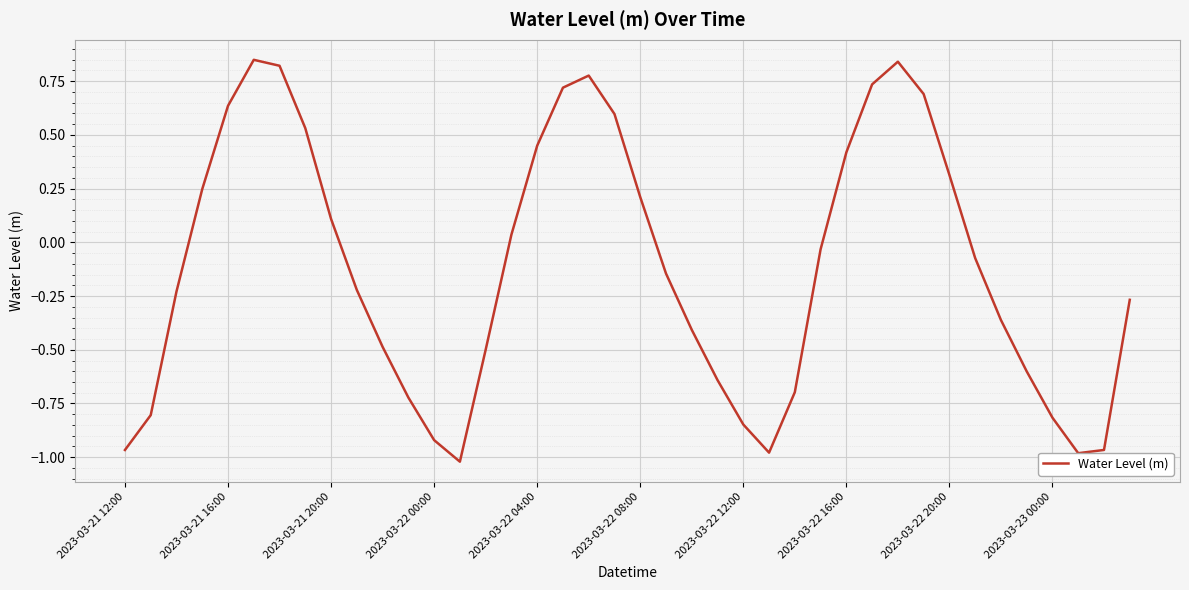

What is the difference between the maximum and minimum values?

1.9